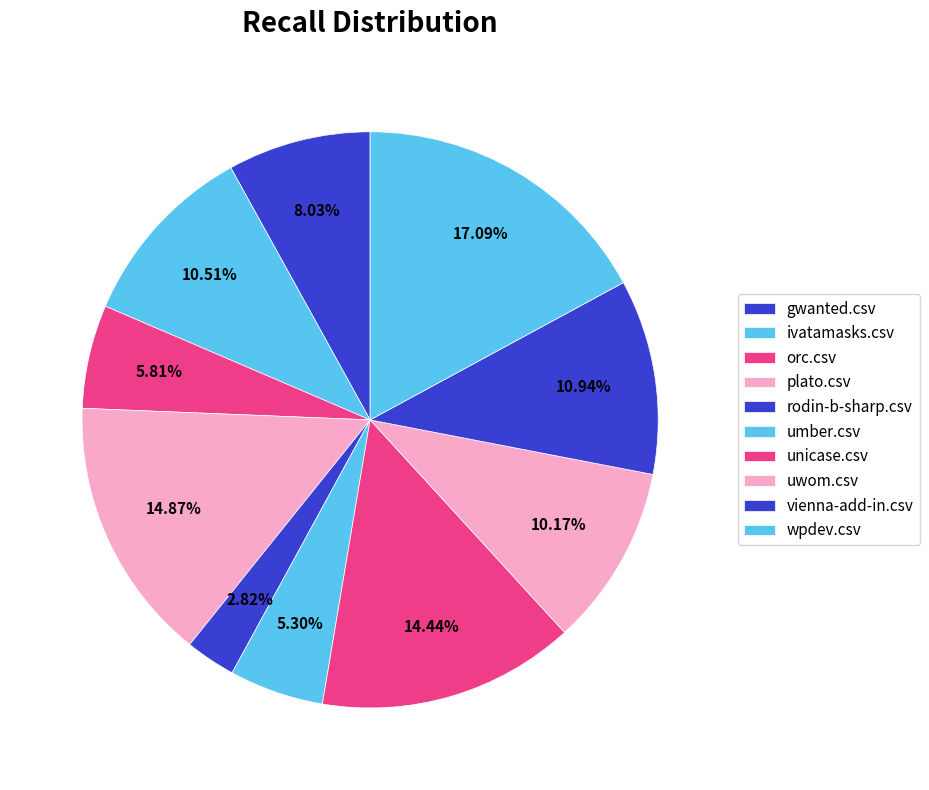

Between orc.csv and uwom.csv, which is larger?

uwom.csv